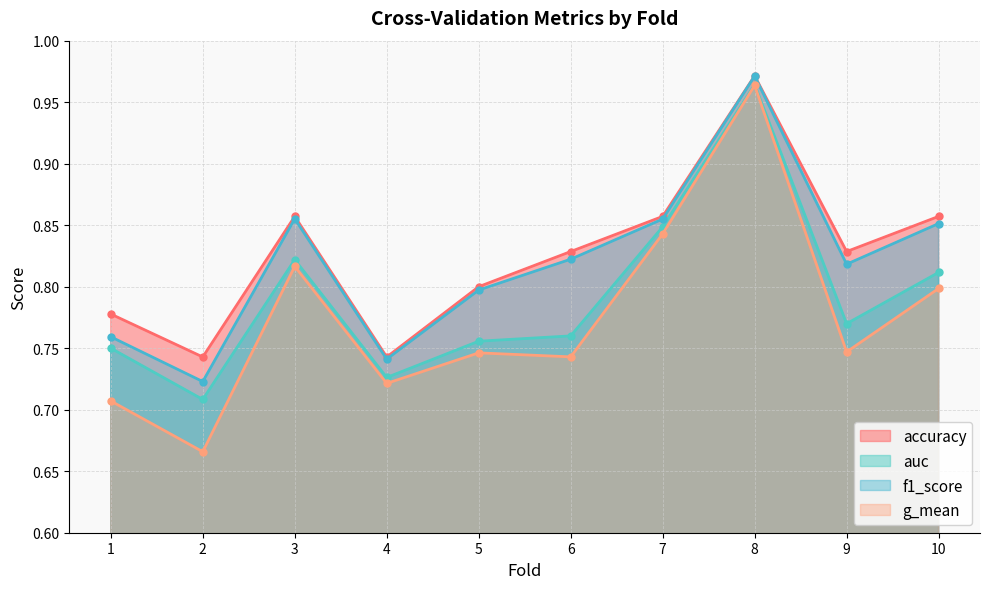

The g_mean series shows 0.7 at 5. True or false?

True